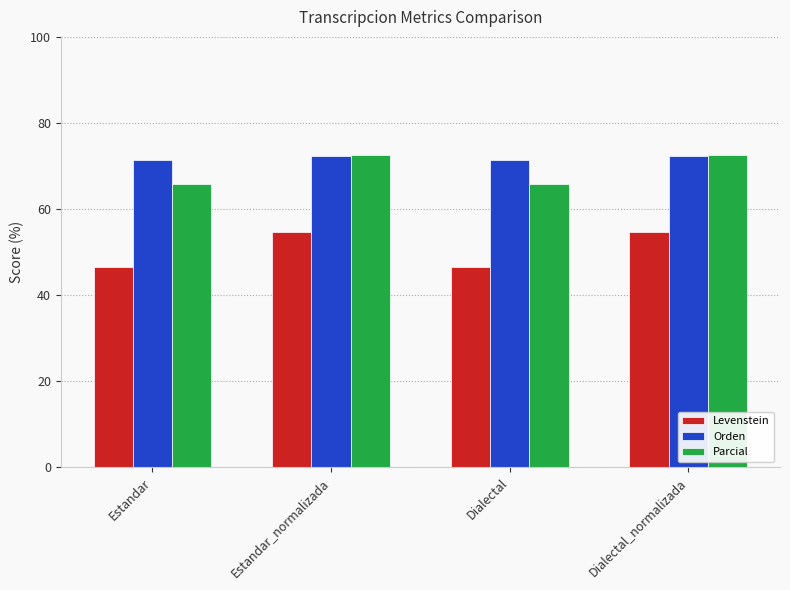

How many groups of bars are there?

4